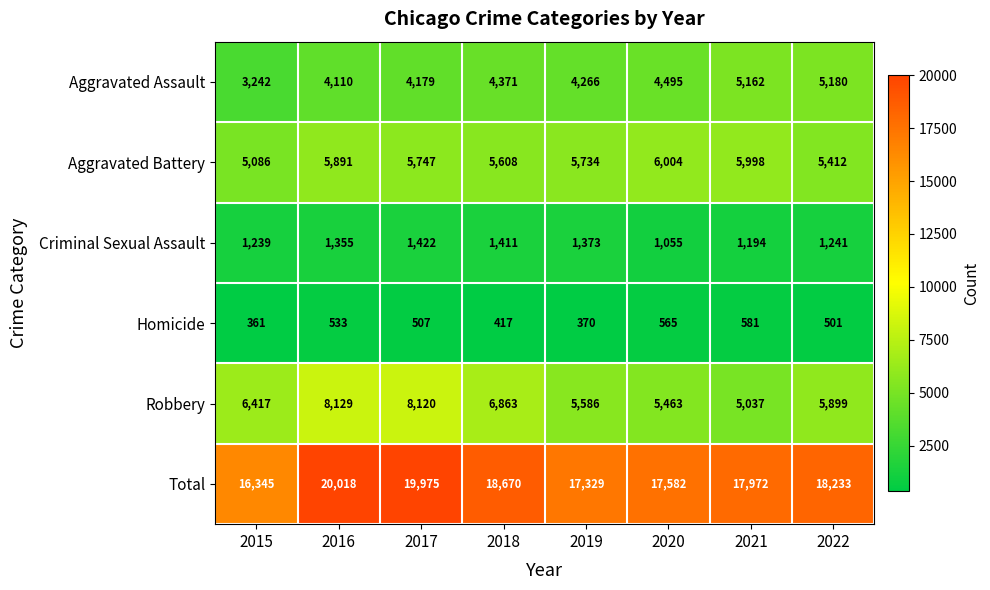

What is the smallest value displayed?

361